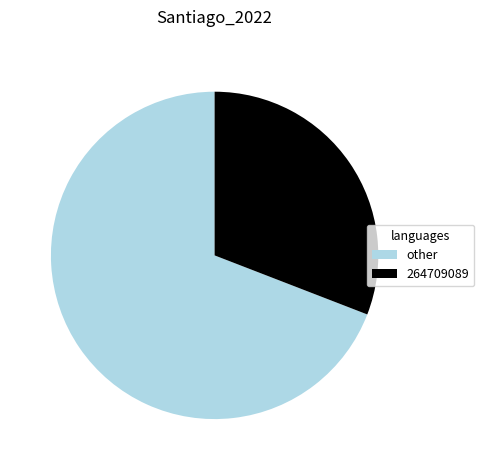

Approximately how many times larger is the value at other compared to 264709089?

2.2